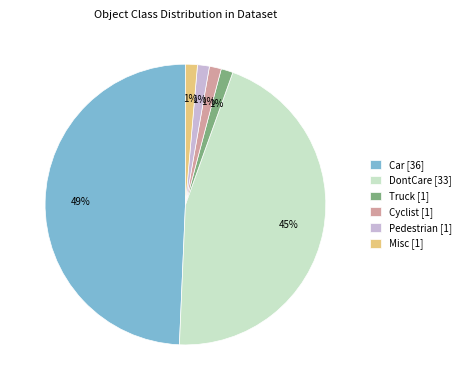

Does Pedestrian account for over 50% of the chart?

No